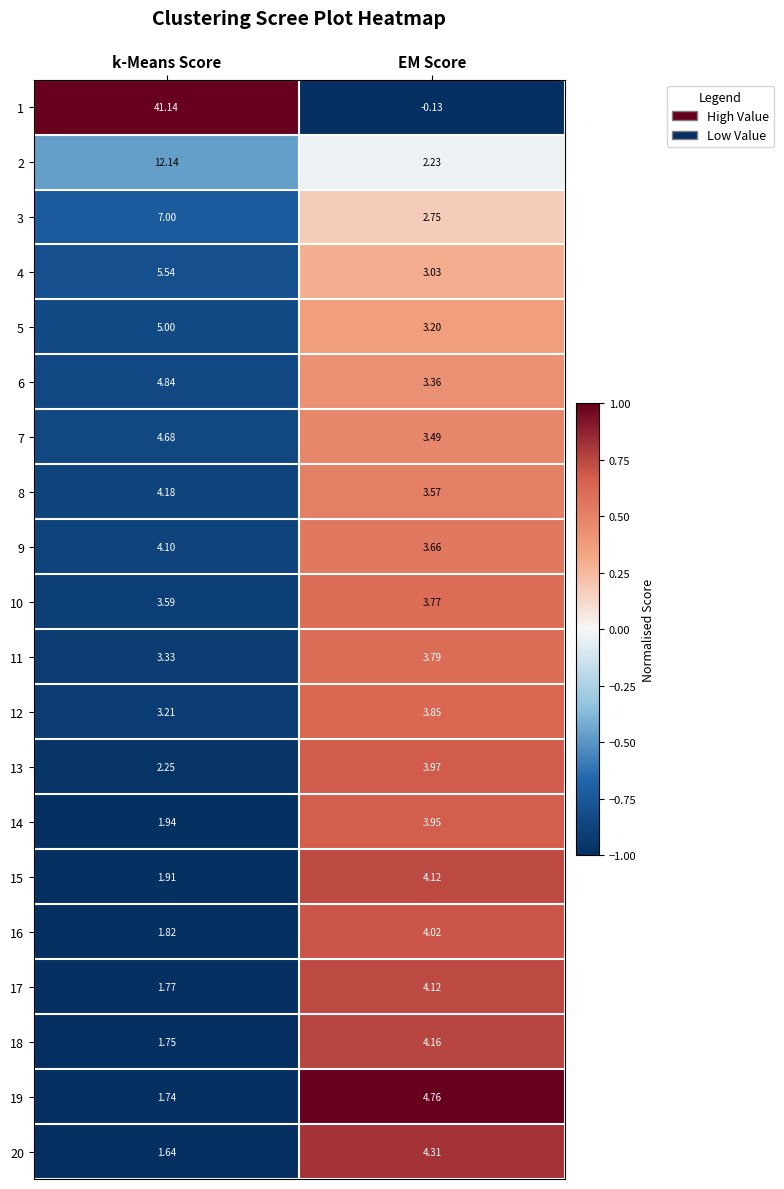

At which label does 17 first exceed 4?

EM Score